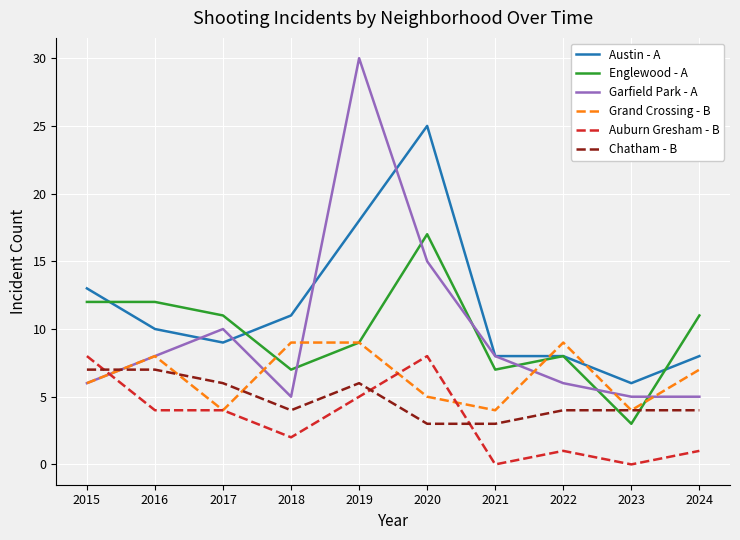

True or false: Auburn Gresham - B and Englewood - A cross at least once.

False